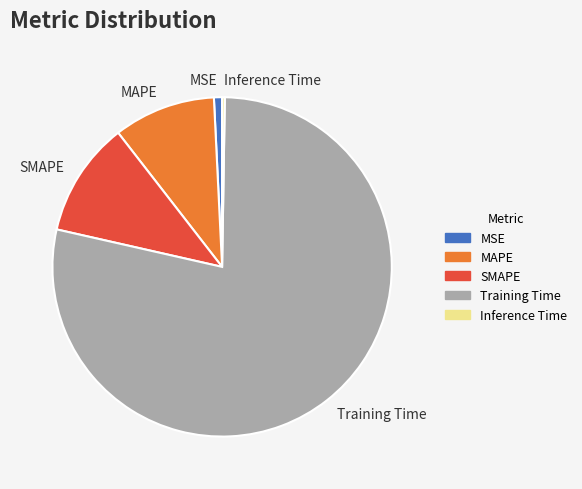

Which category has the biggest portion of the pie?

Training Time